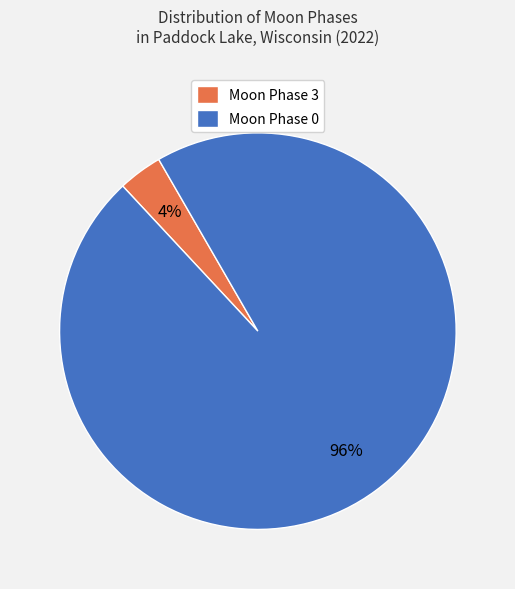

What is the majority slice?

Moon Phase 0